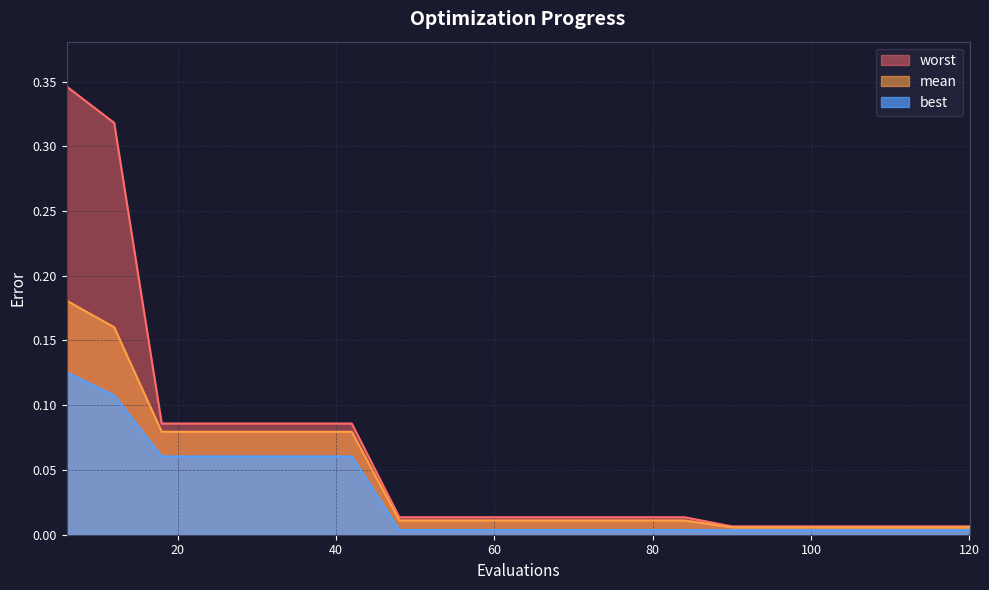

Is the value of mean at 96 greater than the value of best at 24?

No